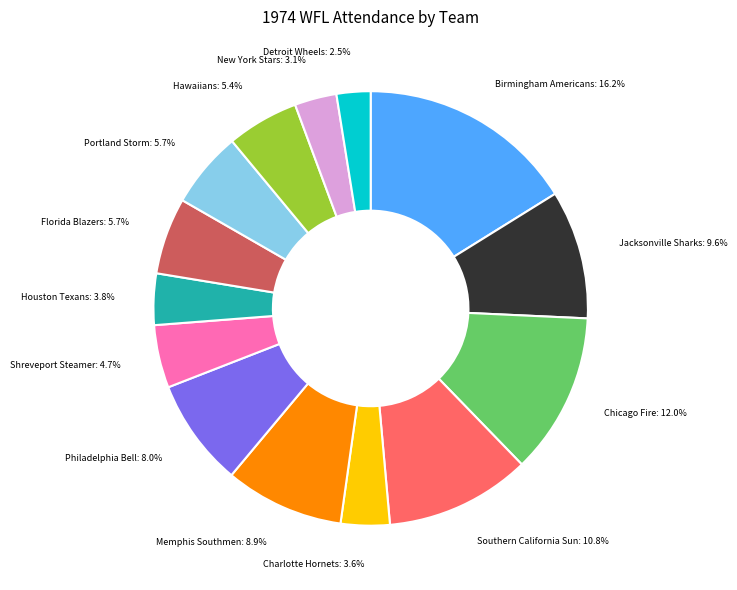

How much of the chart is everything except Memphis Southmen: 8.9%?

91.1%